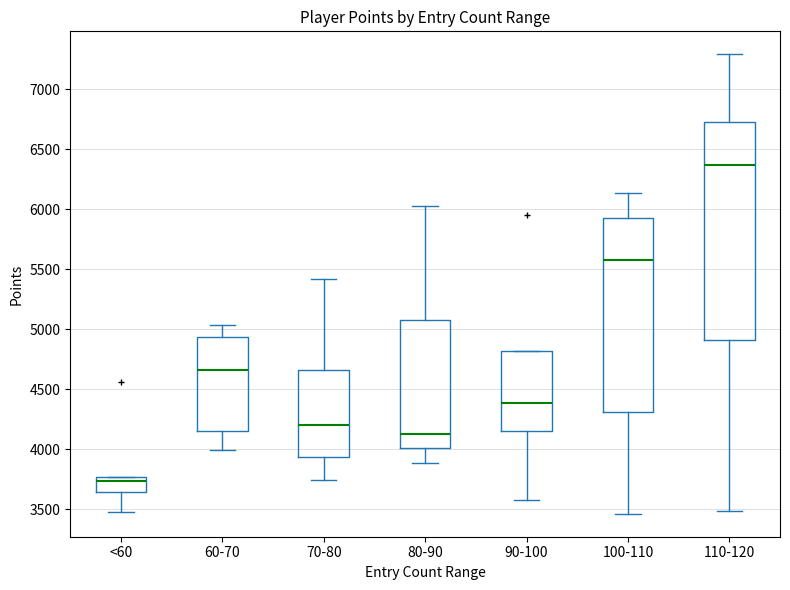

Comparing the boxes themselves (not the whiskers), which one is the tallest?

110-120